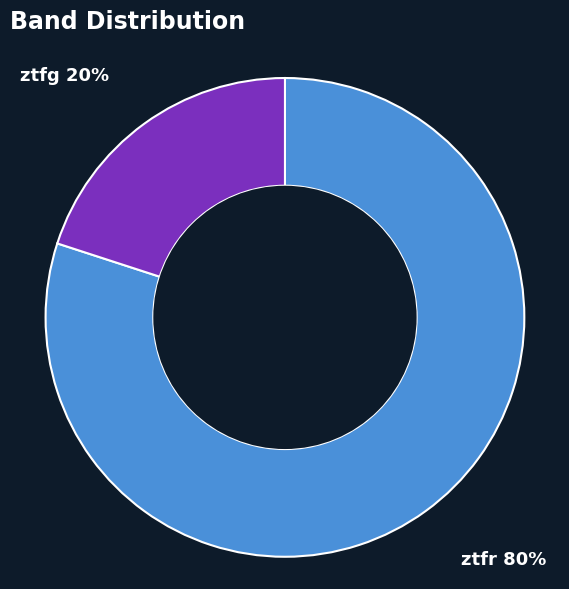

To the nearest percent, what is the difference between the largest and smallest slice percentages?

60%